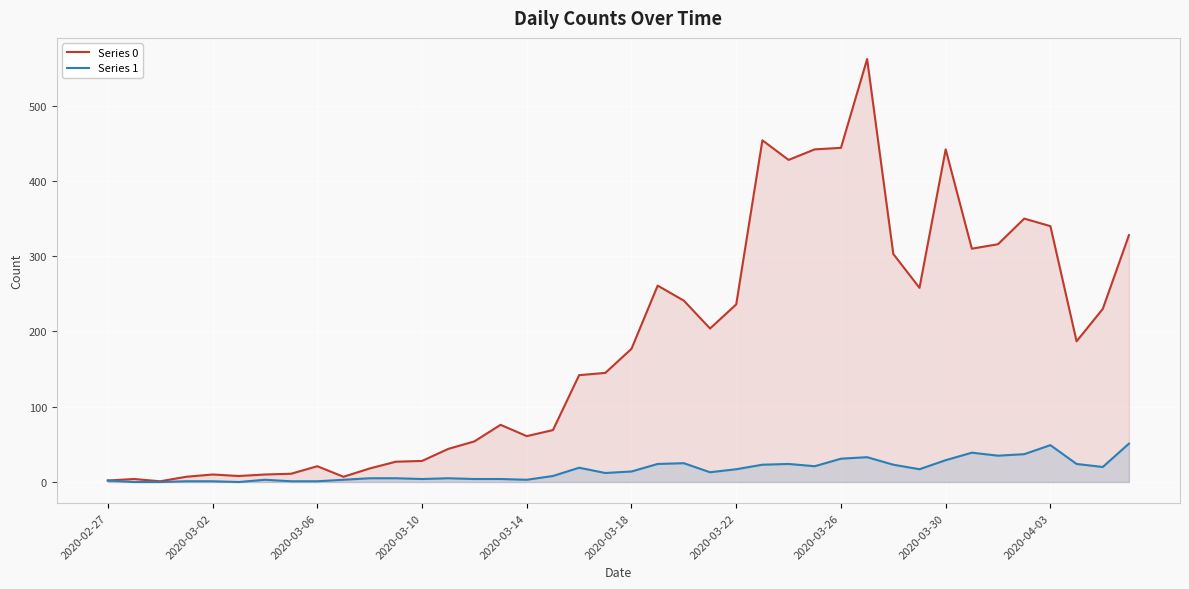

At 10, list the series in order from smallest to largest.

Series 1, Series 0